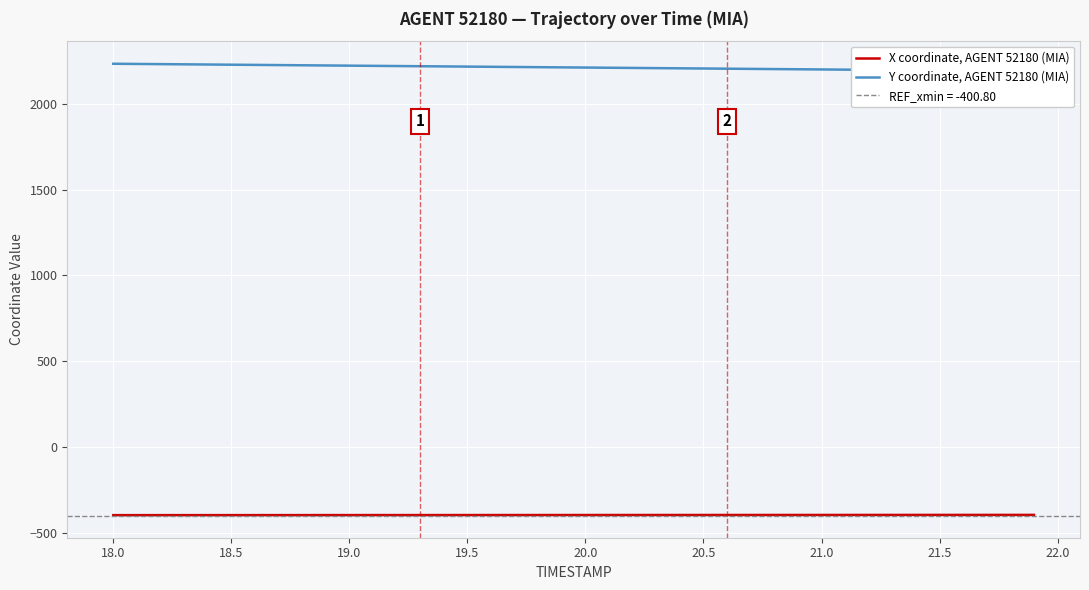

The value of X coordinate, AGENT 52180 (MIA) at 19.0 is -394.3. True or false?

True